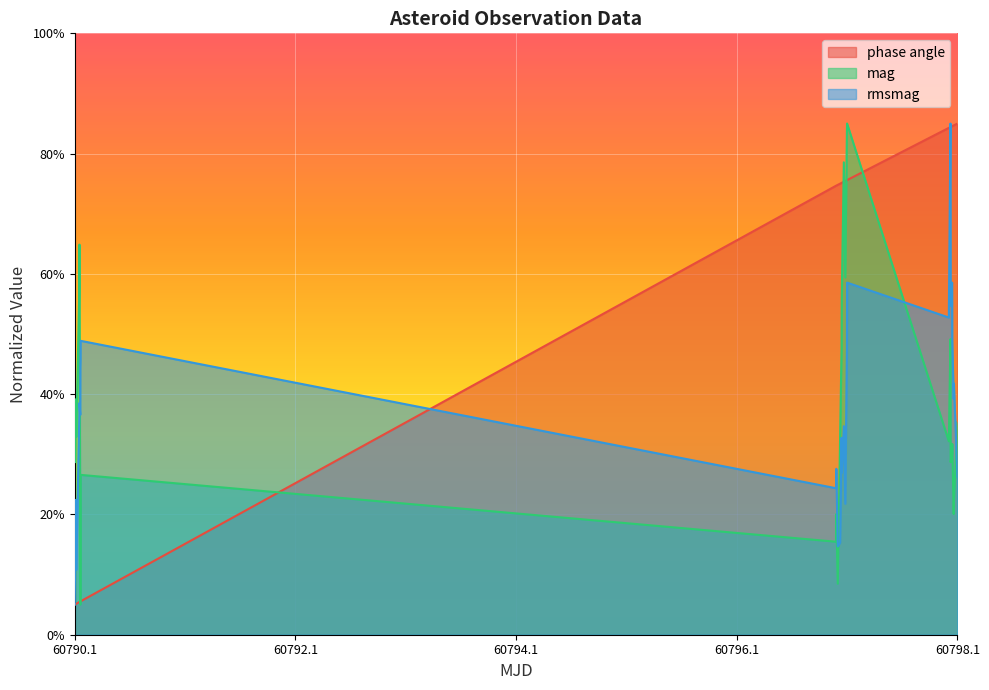

What is the minimum value shown in the chart?

5.0